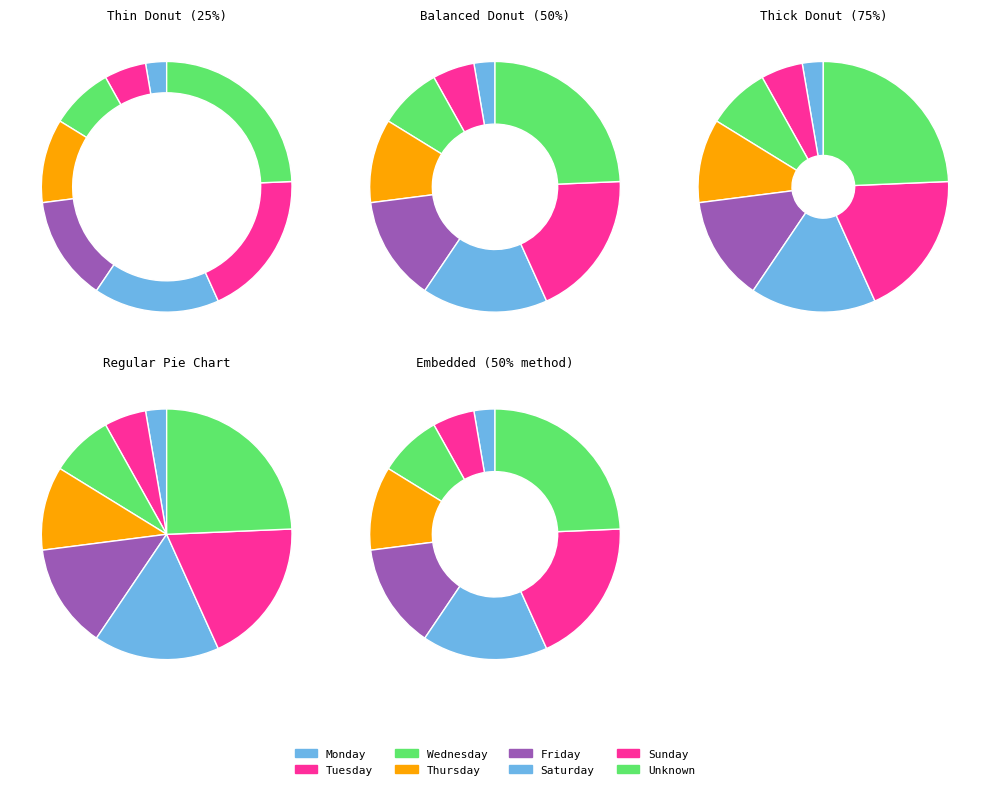

Which category has the smallest portion of the pie?

Monday